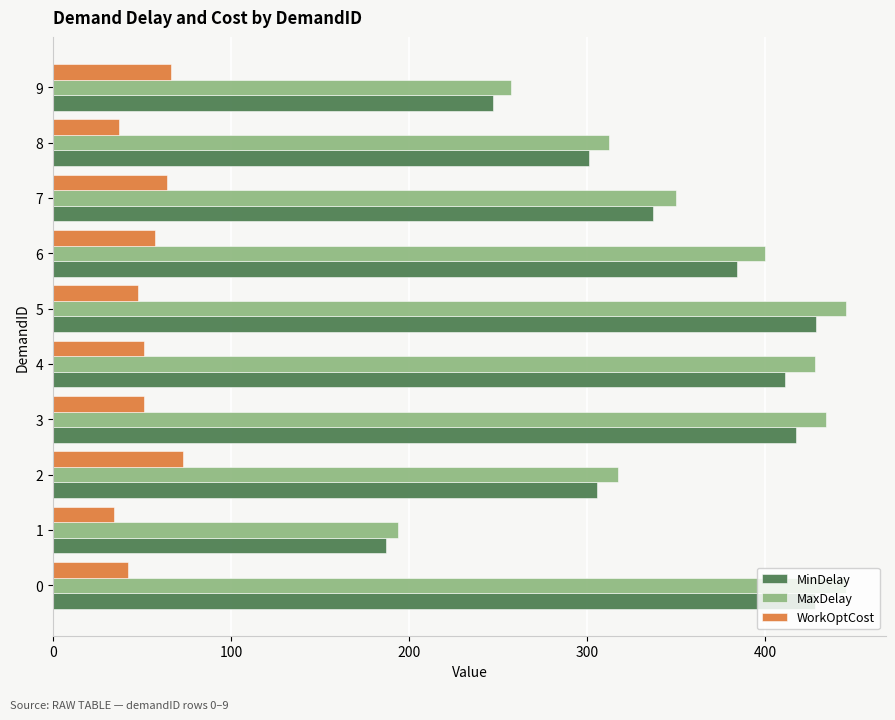

What is the maximum value for MinDelay?

428.5